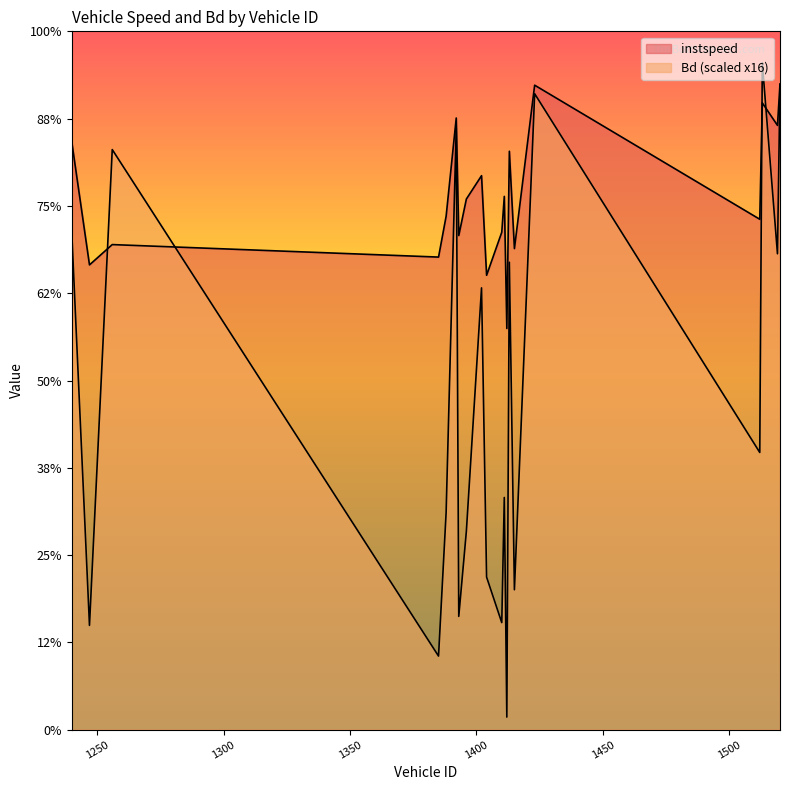

What is the total value across all series at 1412?

9.5